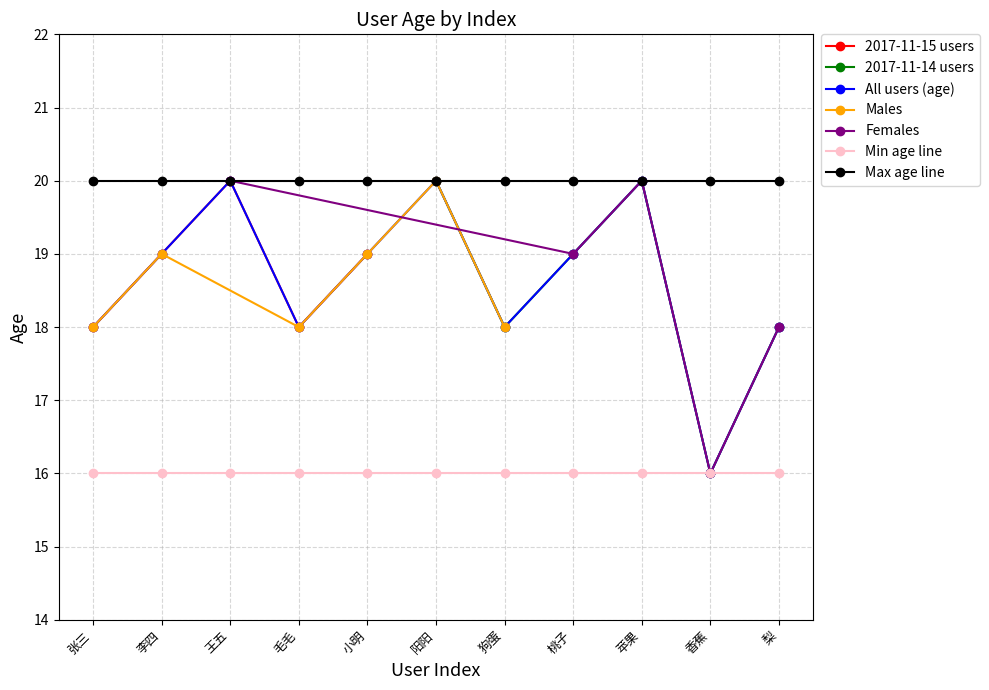

Reading right to left, transcribe all the data shown in this chart.

19	18	20	19	18